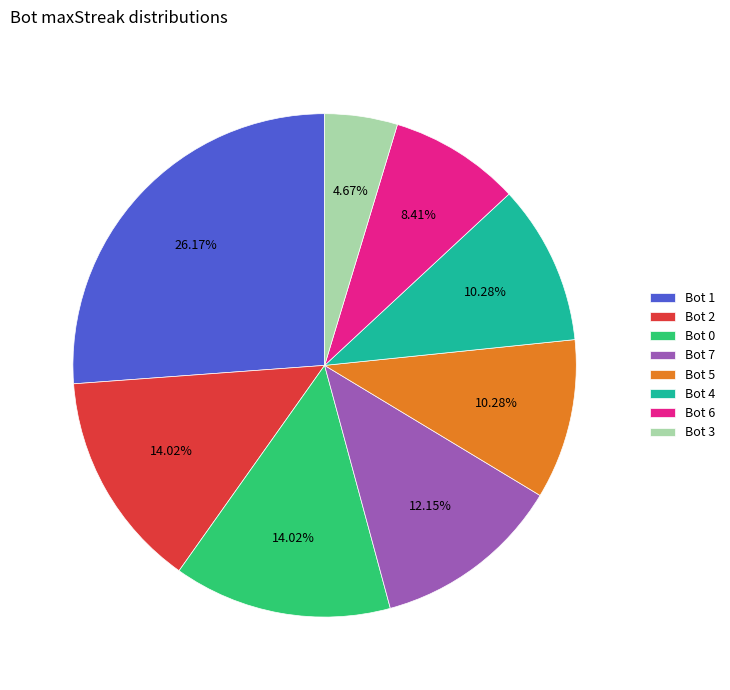

Which slice is the smallest?

Bot 3